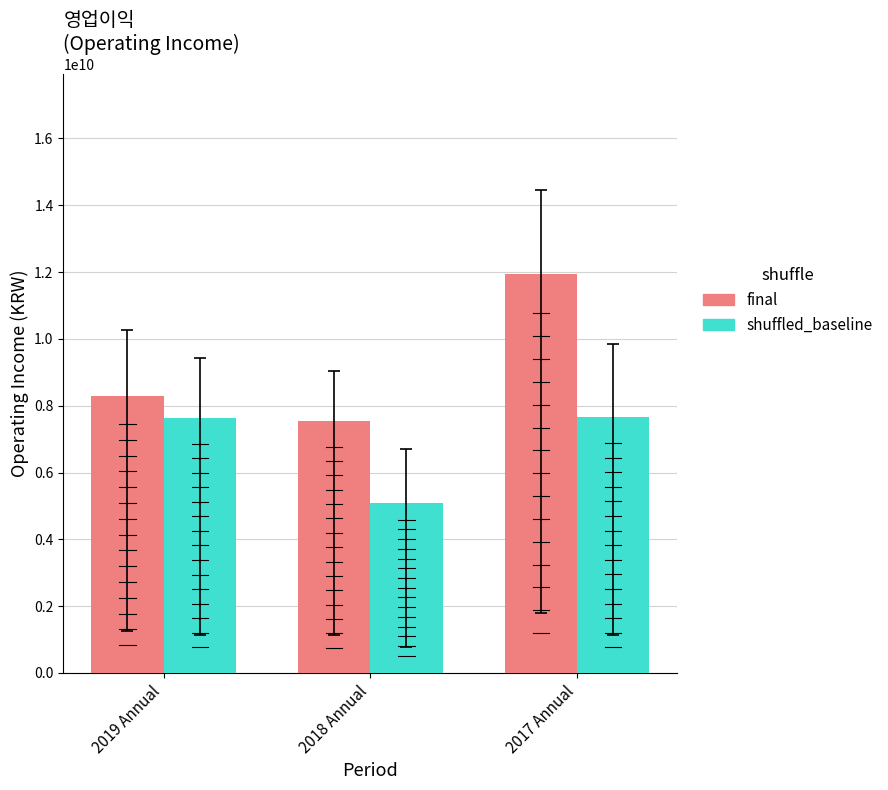

What is the difference between the highest and lowest values at 2018 Annual?

2428591897